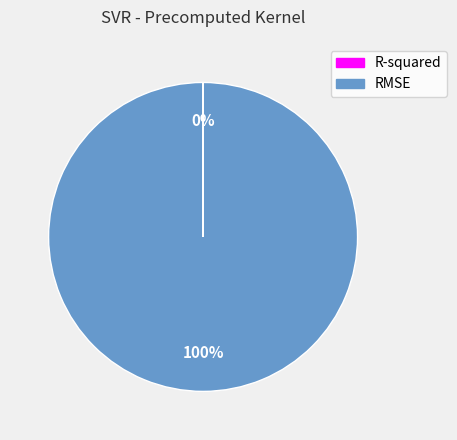

To the nearest percent, what is the difference between the largest and smallest slice percentages?

100%